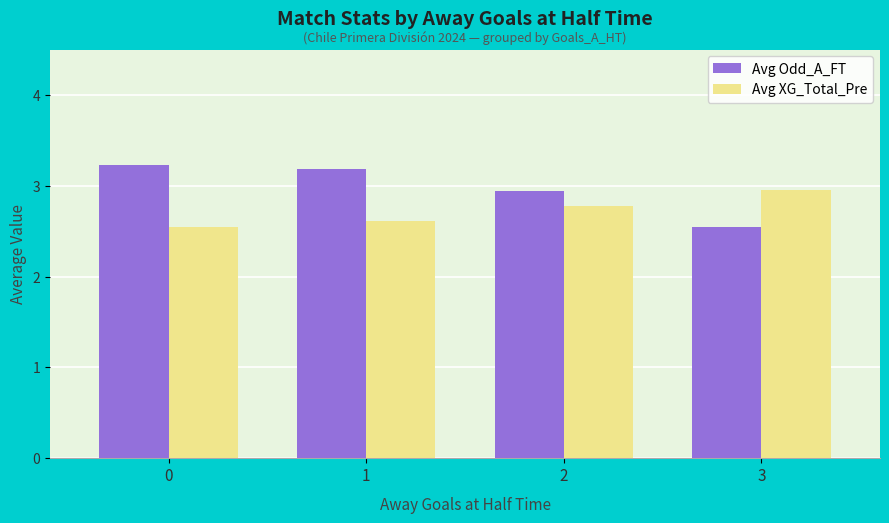

Which series has the largest total across all categories?

Avg Odd_A_FT